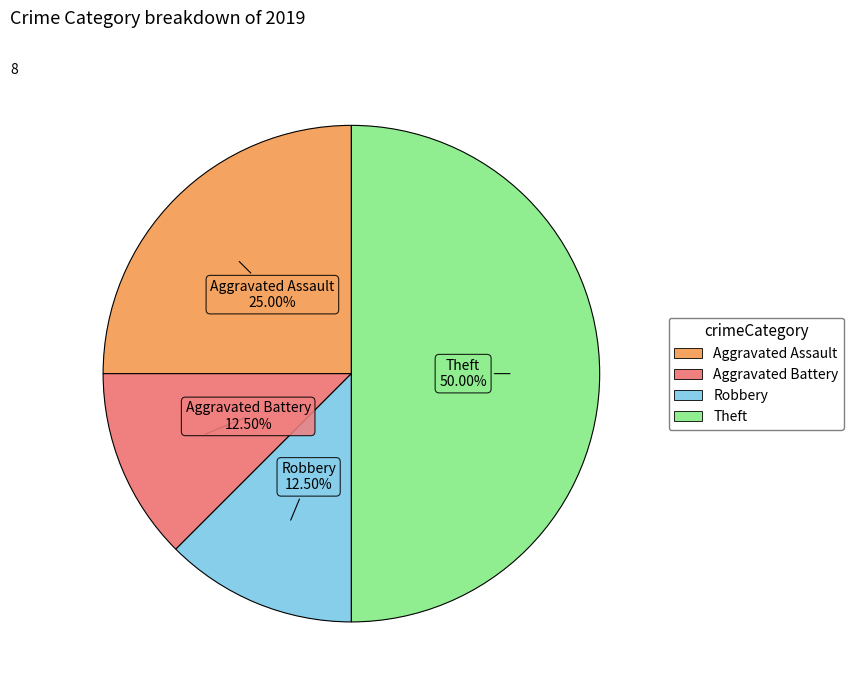

What portion of the pie excludes Aggravated Battery?

87.5%